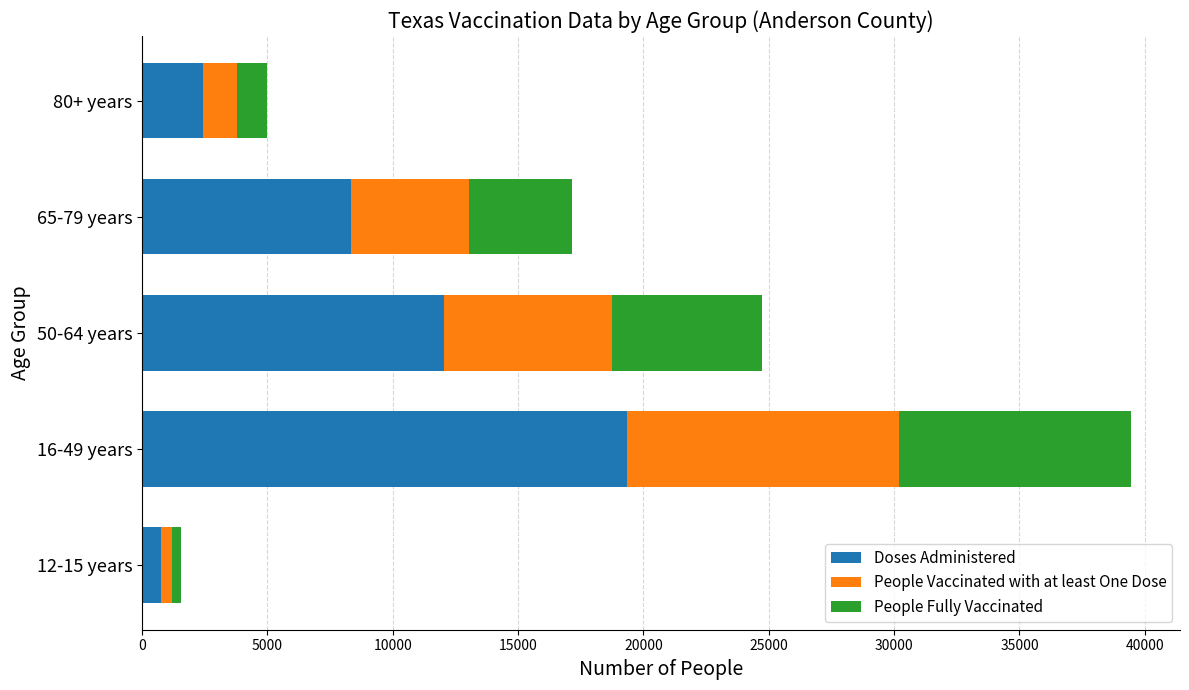

At which category is the sum across all series the highest?

16-49 years